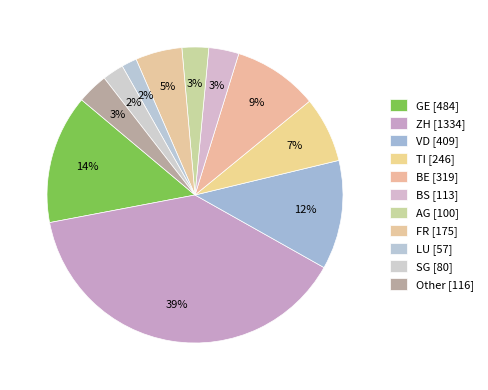

The BE slice represents 21% of the pie. True or false?

False